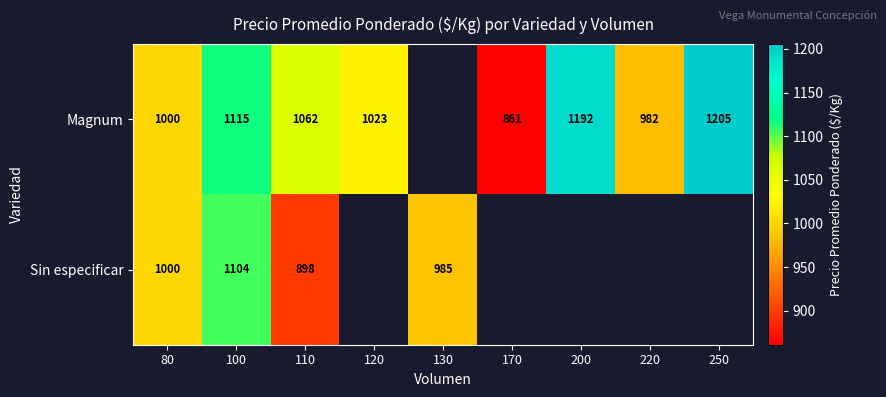

The value of Sin especificar at 80 is 1000. True or false?

True